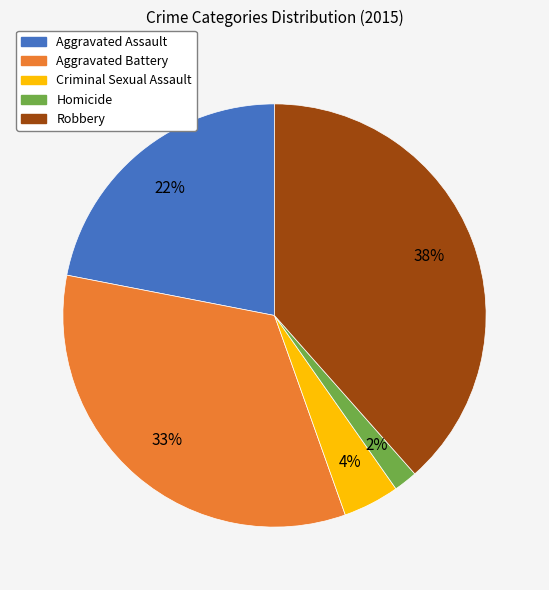

Between Robbery and Aggravated Assault, which is larger?

Robbery